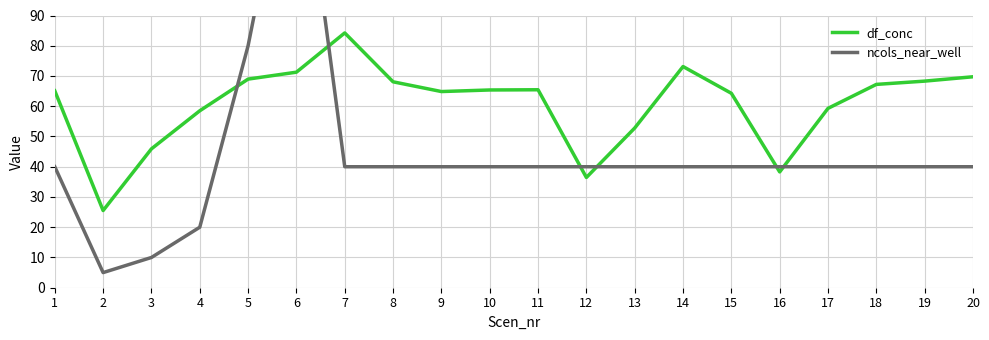

Reading left to right, what are all the values shown in this chart?

df_conc: 65.1	25.5	45.9	58.5	69.0	71.3	84.2	68.1	64.9	65.4	65.5	36.4	52.8	73.1	64.3	38.3	59.3	67.2	68.3	69.7
ncols_near_well: 40.0	5.0	10.0	20.0	80.0	160.0	40.0	40.0	40.0	40.0	40.0	40.0	40.0	40.0	40.0	40.0	40.0	40.0	40.0	40.0